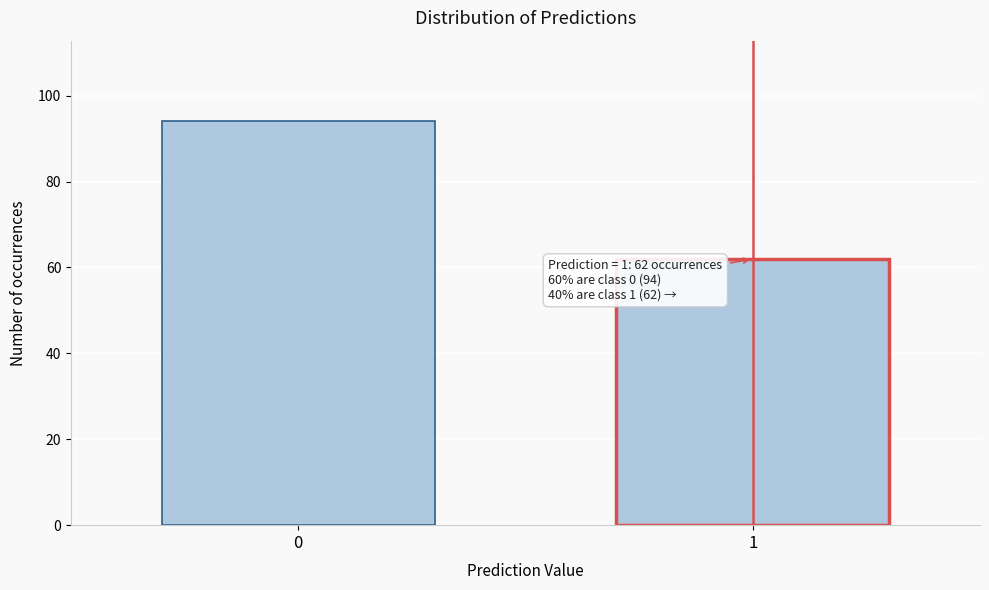

Reading right to left, what are all the values shown in this chart?

62	94